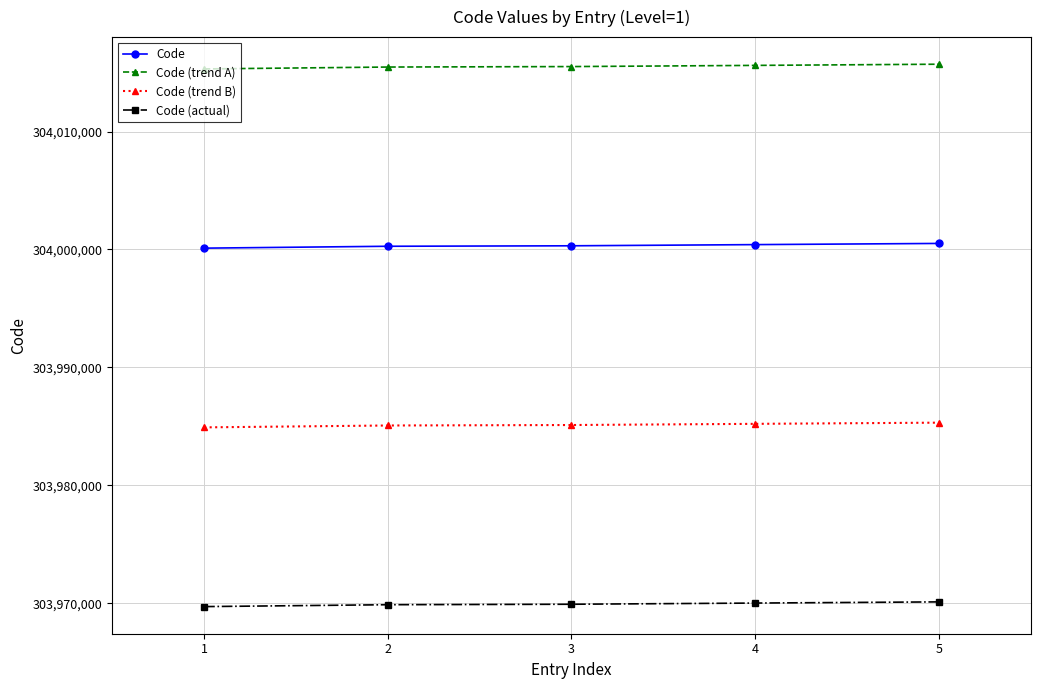

What is the greatest value displayed?

304015710.0